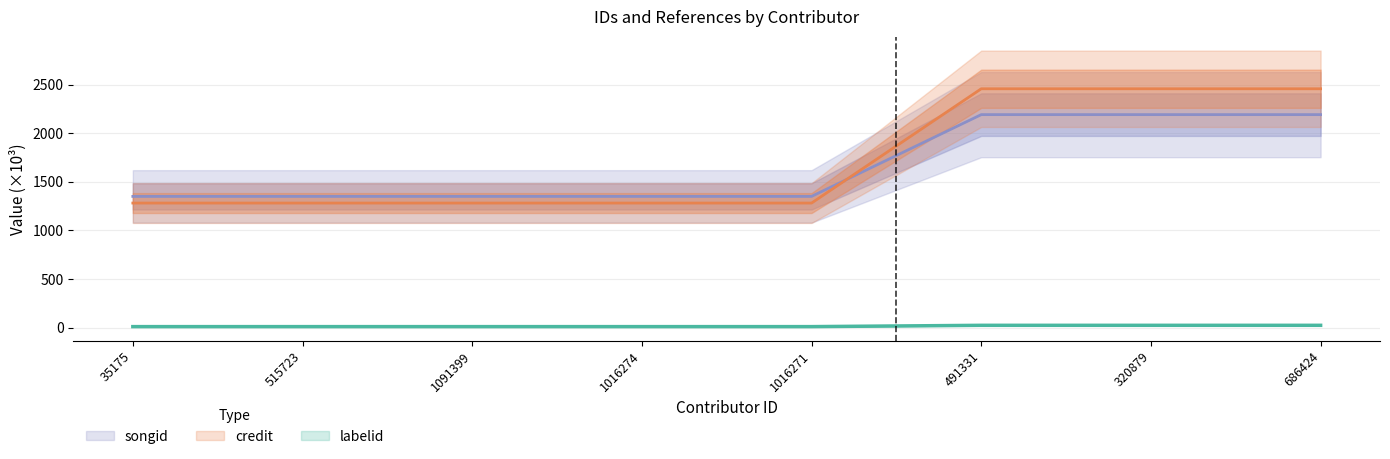

What position from the right is 1091399?

6